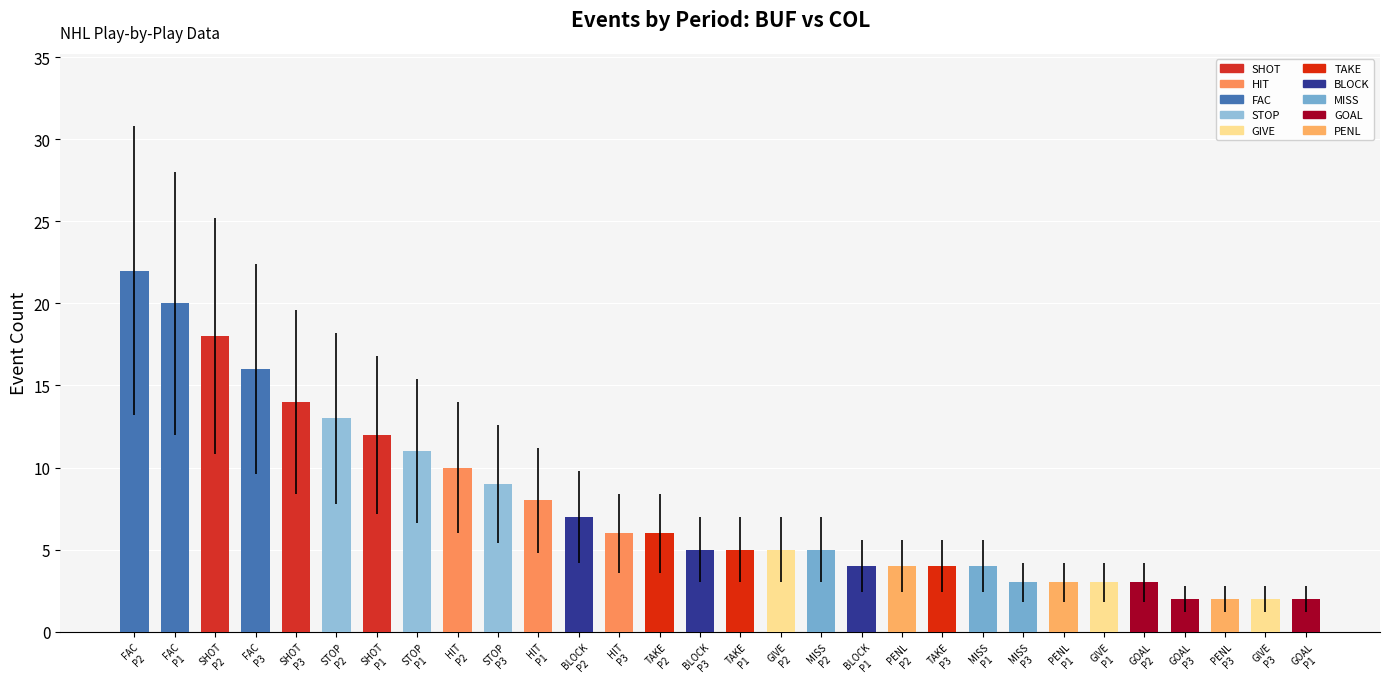

What is the sum of all values?

228